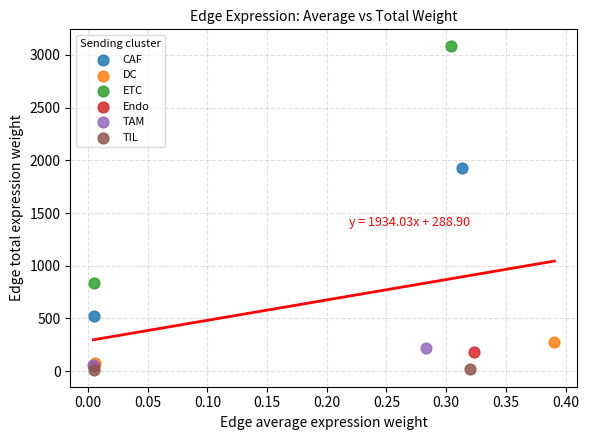

Which series reaches the maximum Y coordinate?

ETC